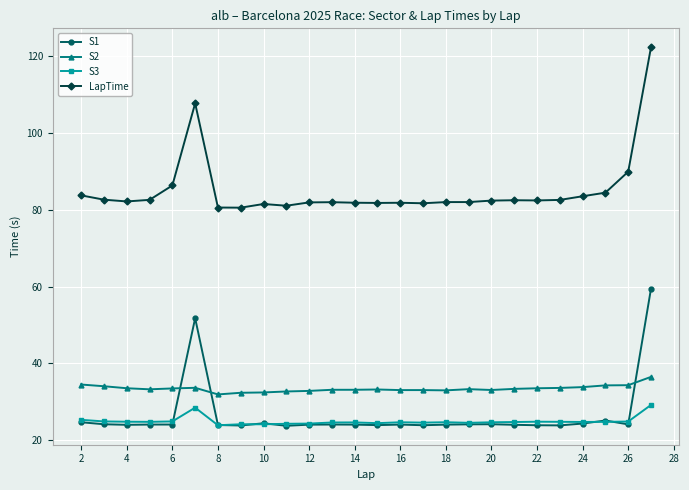

What is the lowest value of the S1 series?

23.8